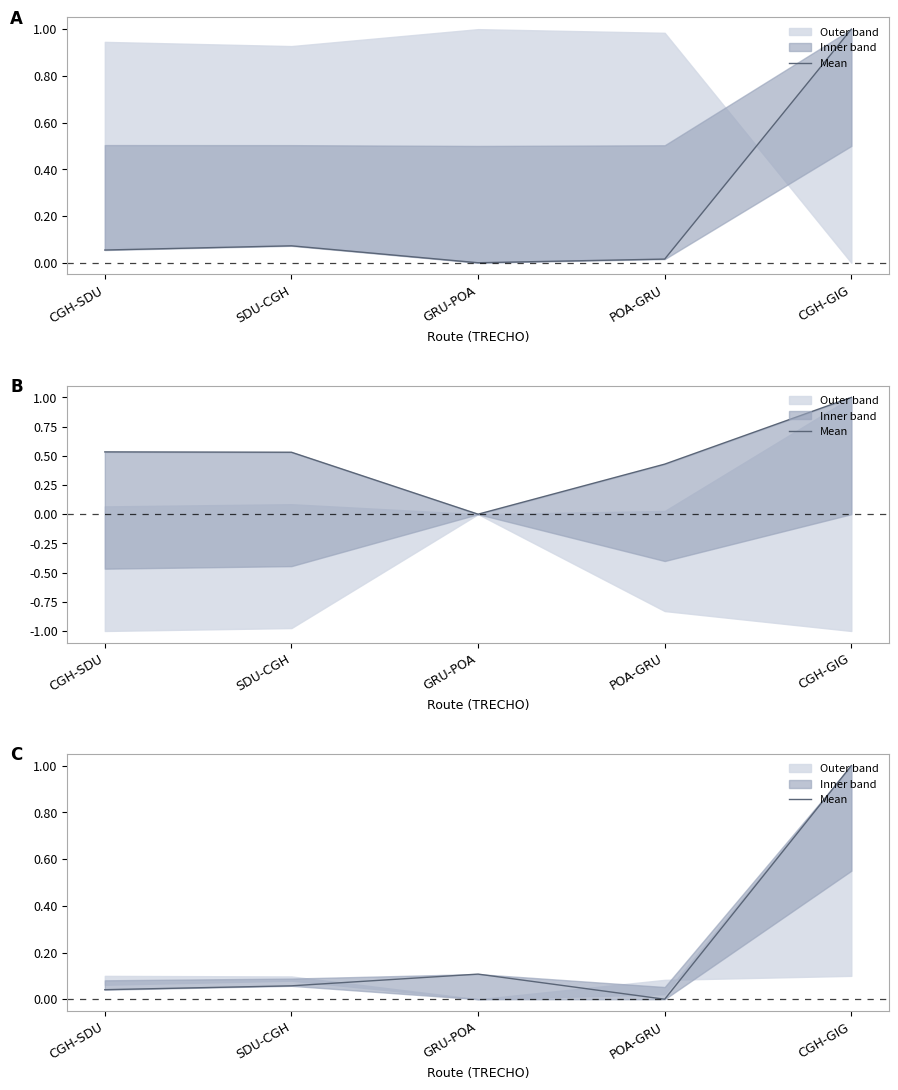

How many interior local peaks (higher than both neighbors) does the data have?

1